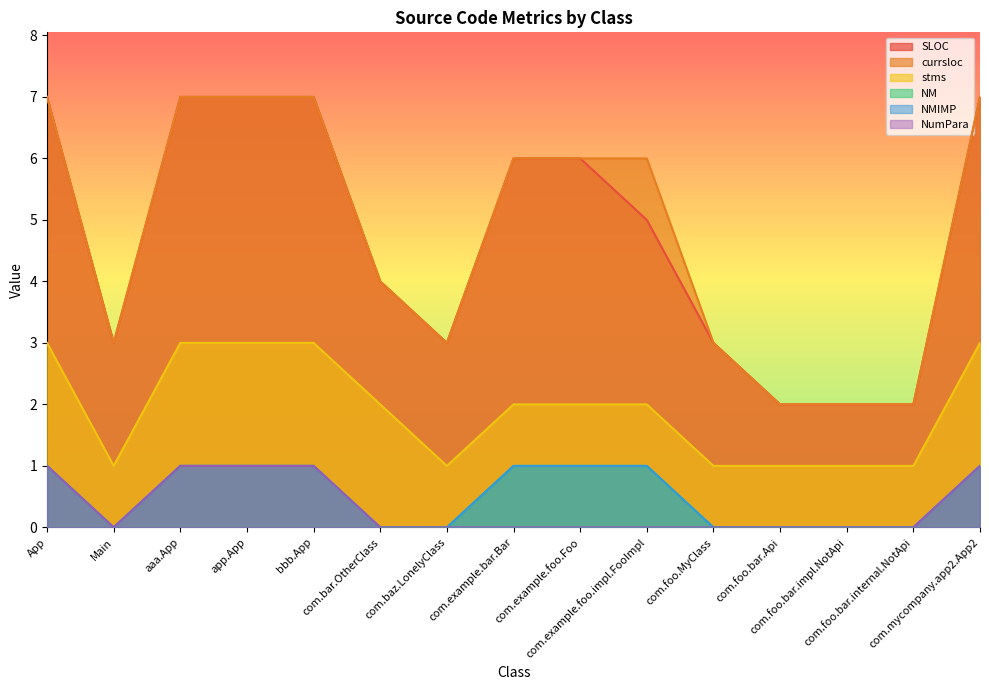

What are all the series names shown in the legend?

SLOC, currsloc, NM, stms, NMIMP, NumPara